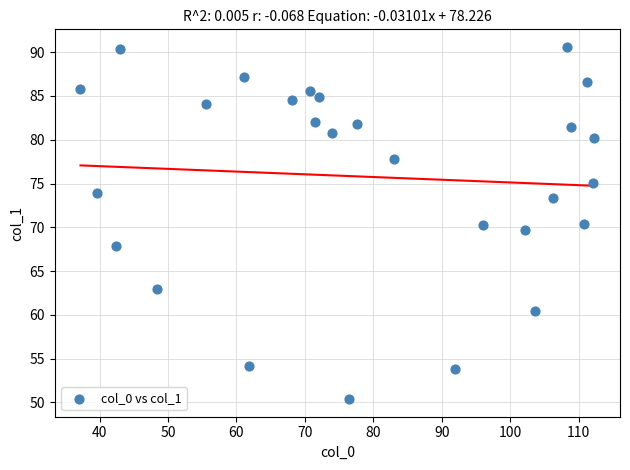

What is the range of Y values (max minus min)?

40.2